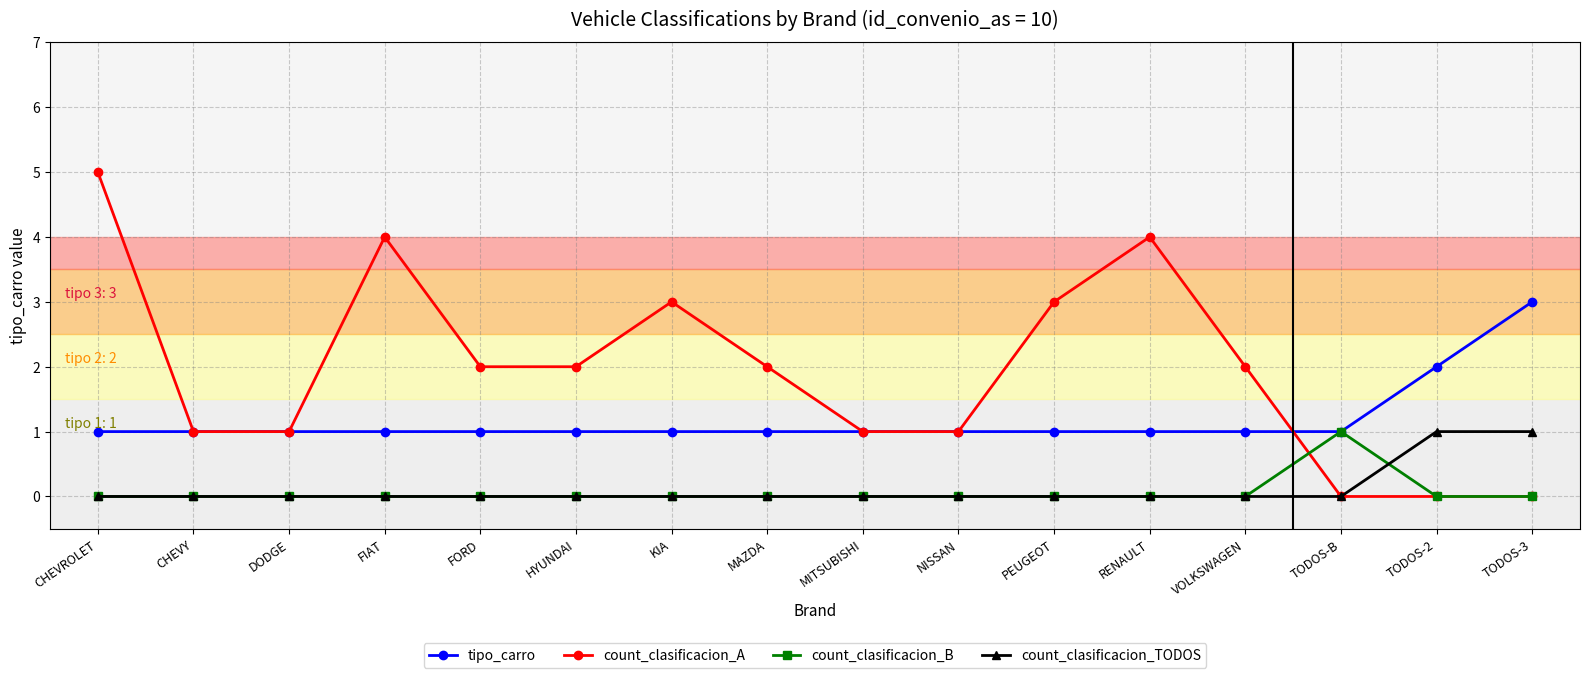

Which series has the largest total across all categories?

count_clasificacion_A